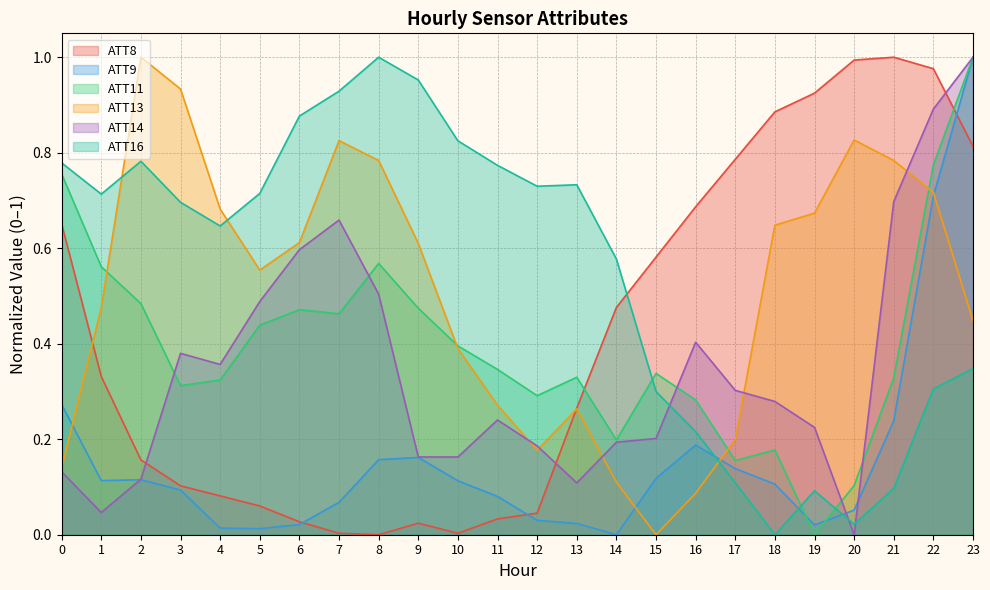

List the series in order of their peak value, highest first.

ATT8, ATT9, ATT11, ATT13, ATT14, ATT16